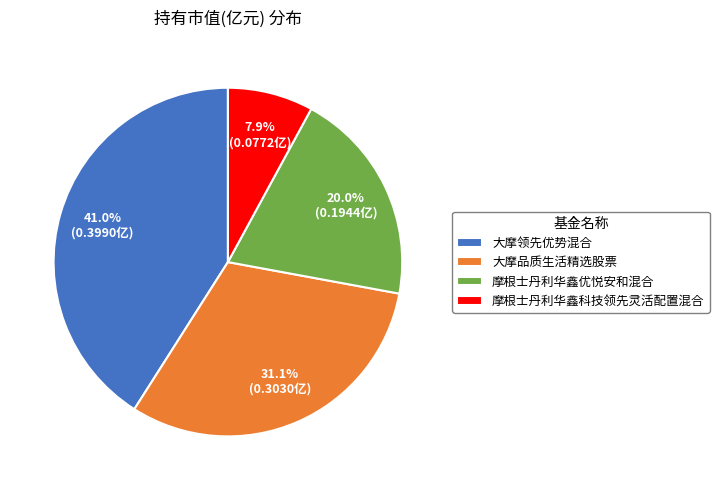

Count the number of slices in the pie.

4